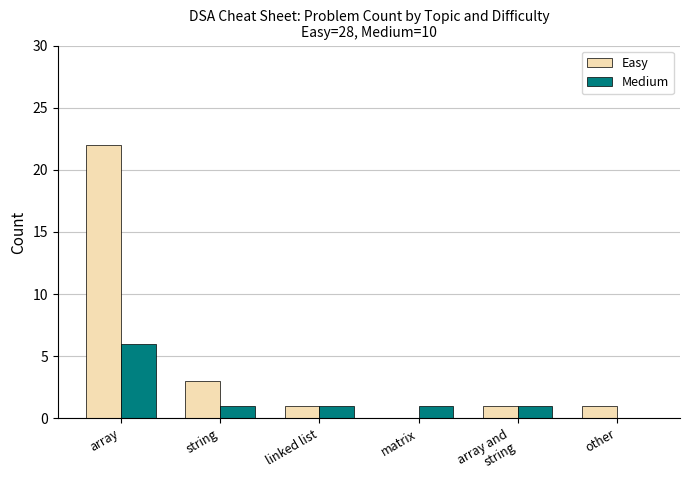

The Medium series shows 1 at linked list. True or false?

True